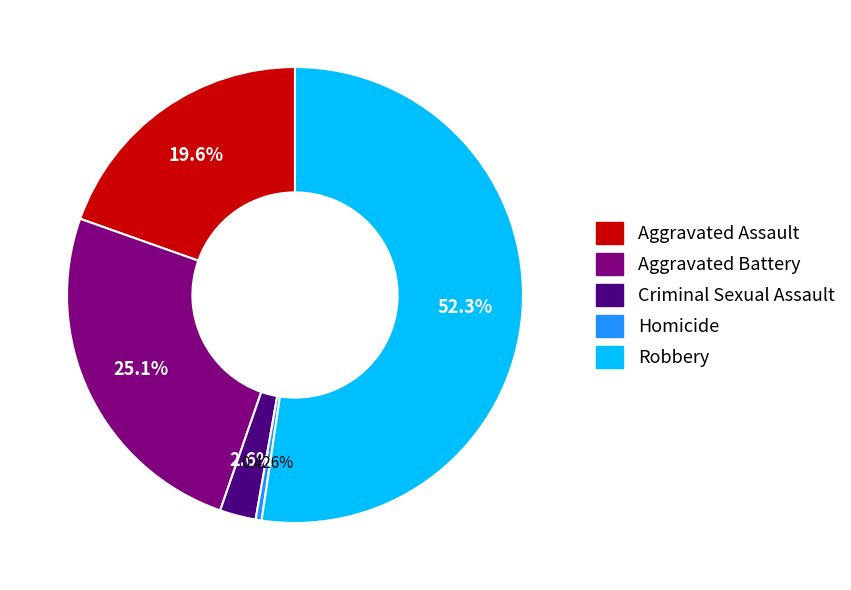

Does Robbery represent more than half of the total?

Yes